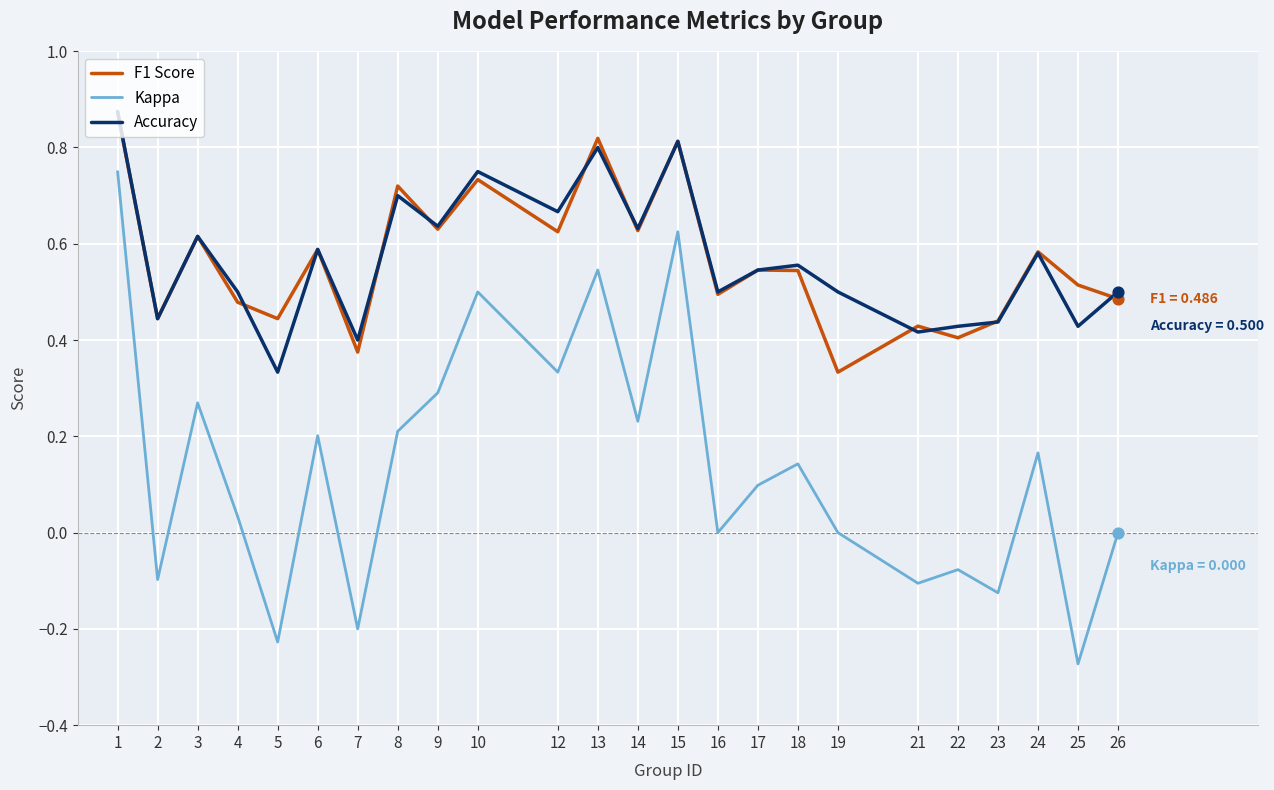

What are all the series names shown in the legend?

F1 Score, Kappa, Accuracy